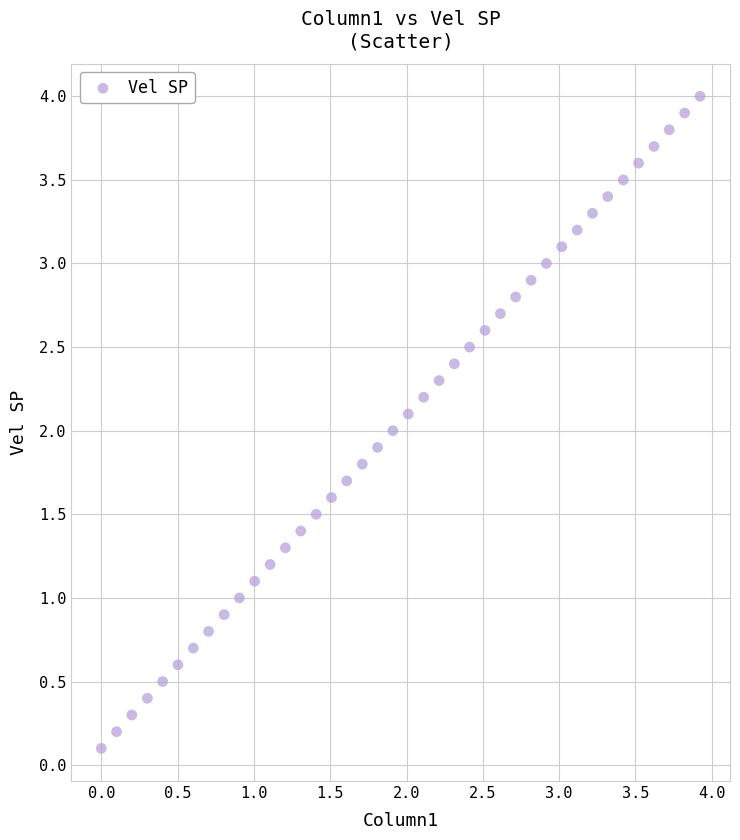

What is the range of Y values (max minus min)?

3.9